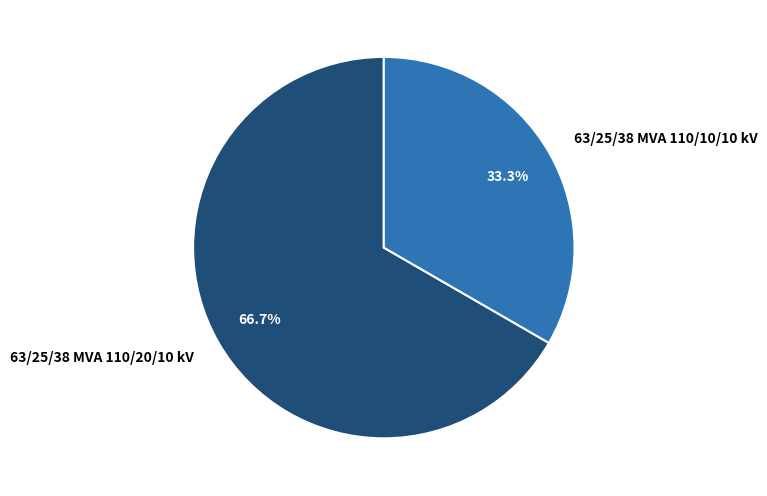

To the nearest percent, what is the difference between the 63/25/38 MVA 110/10/10 kV and 63/25/38 MVA 110/20/10 kV slice percentages?

33%